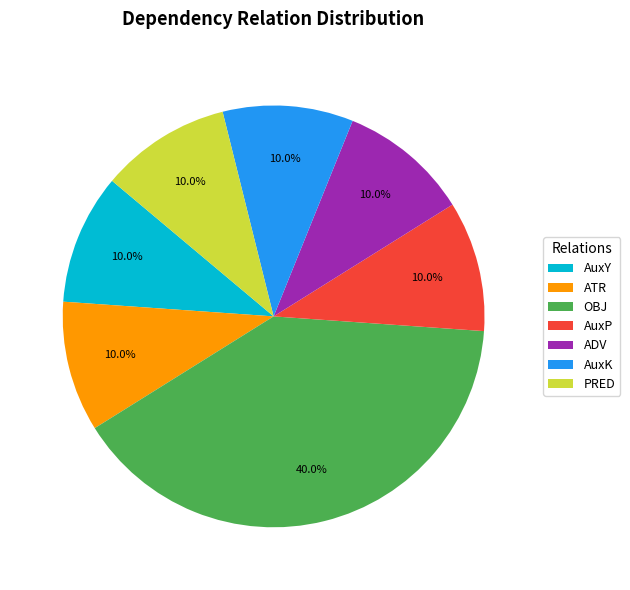

Approximately how many times larger is the value at AuxY compared to AuxK?

1.0